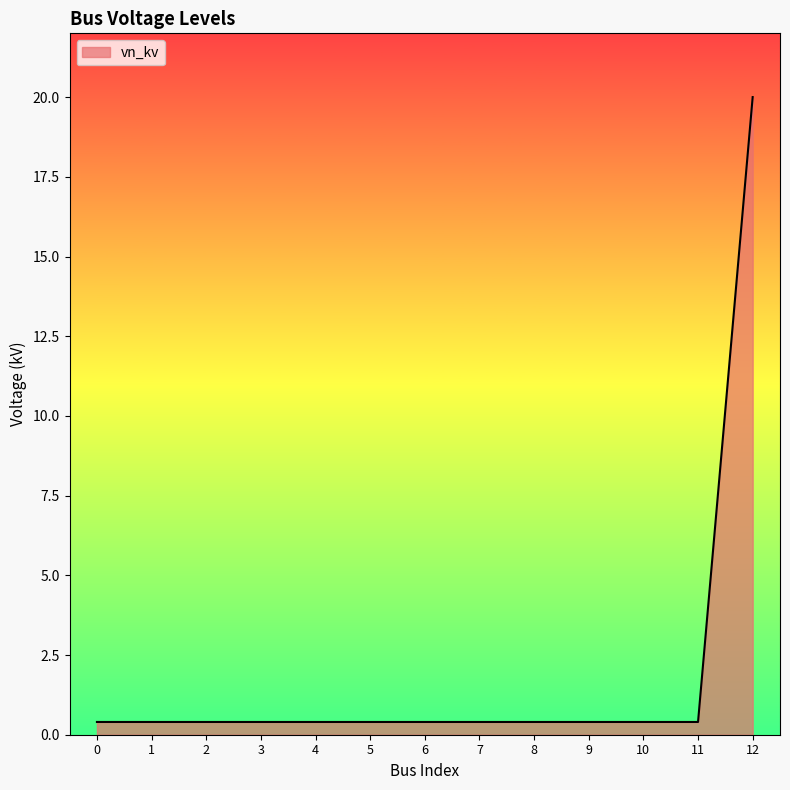

Reading left to right, transcribe all the data shown in this chart.

0.4	0.4	0.4	0.4	0.4	0.4	0.4	0.4	0.4	0.4	0.4	0.4	20.0